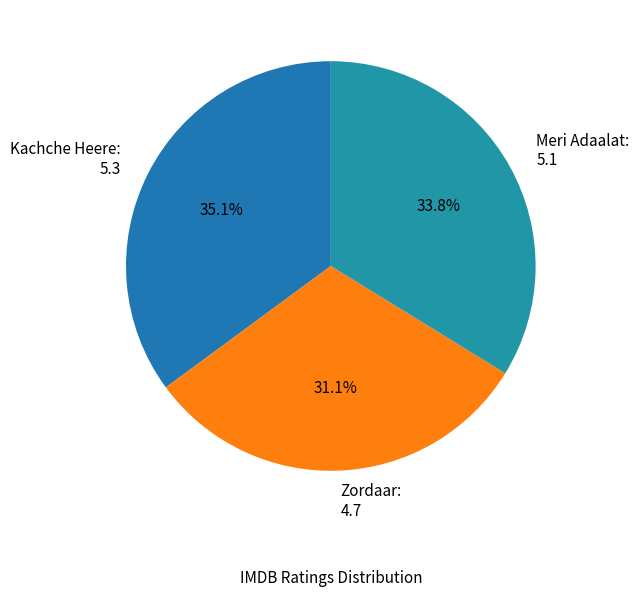

Is Zordaar the majority of the pie?

No